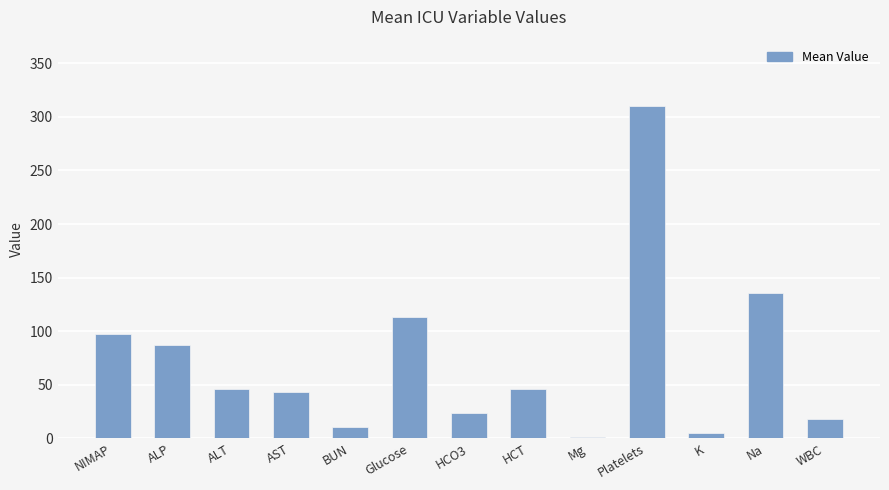

What is the sum of the values at Platelets and Na?

446.0